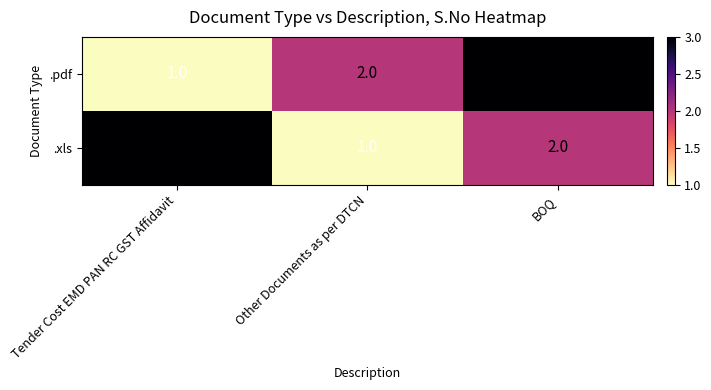

What is the sum of all .pdf values?

6